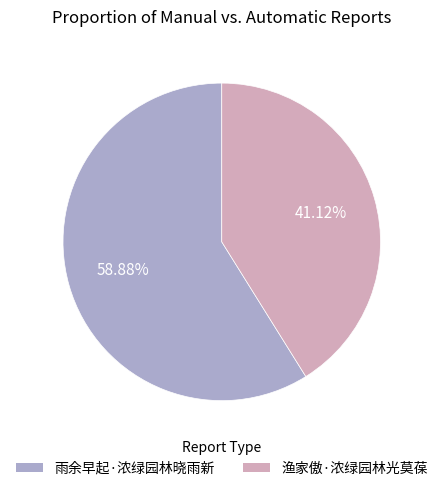

Combined, what portion of the pie is 雨余早起·浓绿园林晓雨新 and 渔家傲·浓绿园林光莫葆?

100.0%